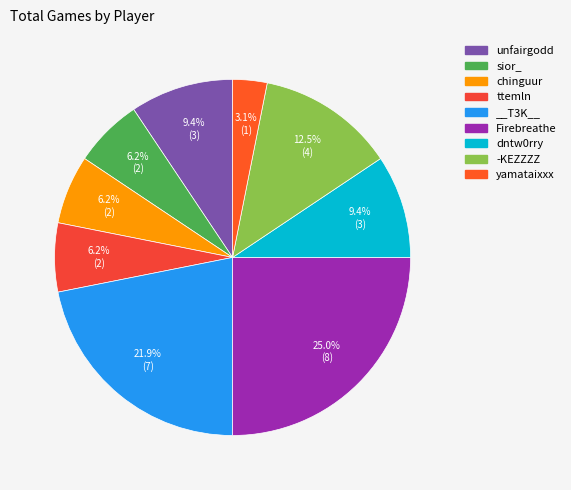

Do chinguur and __T3K__ together represent more than half of the pie?

No